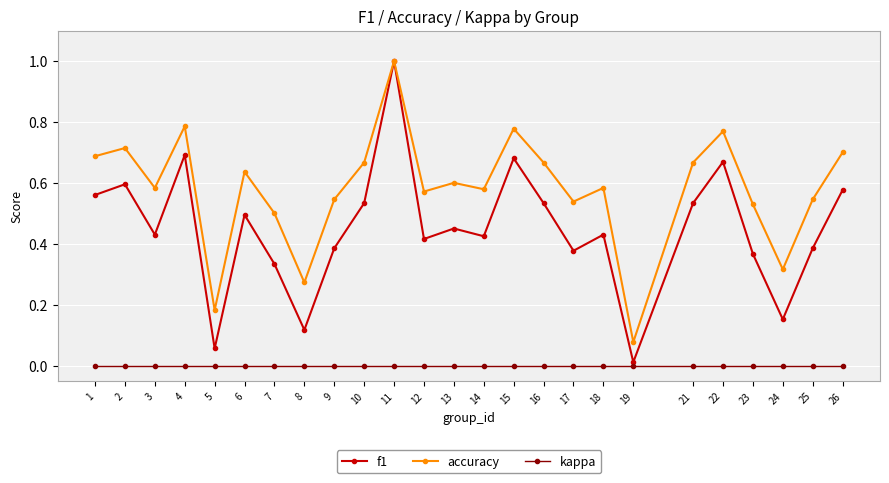

Does the chart display data point markers on the line(s)?

Yes